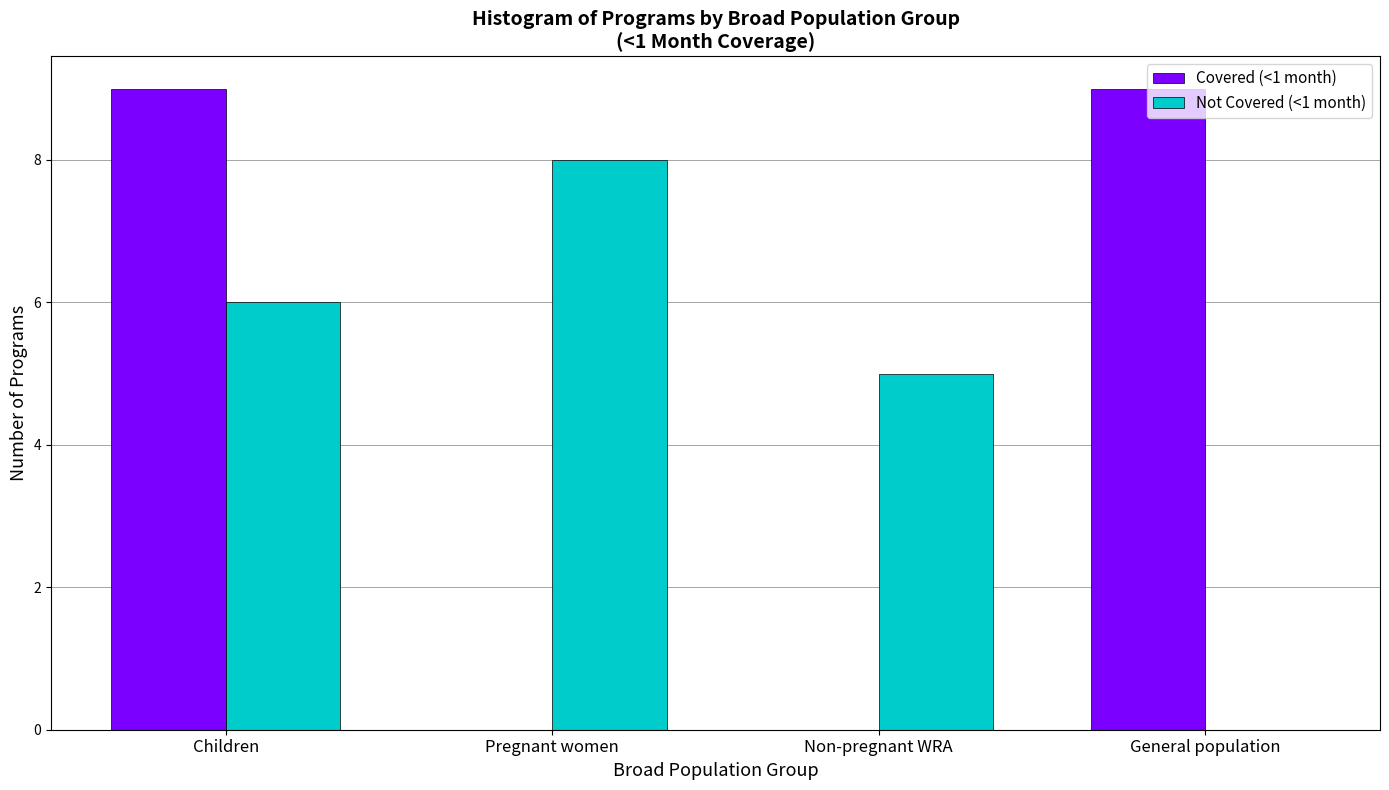

Which series changed the most between Children and Pregnant women?

Covered (<1 month)